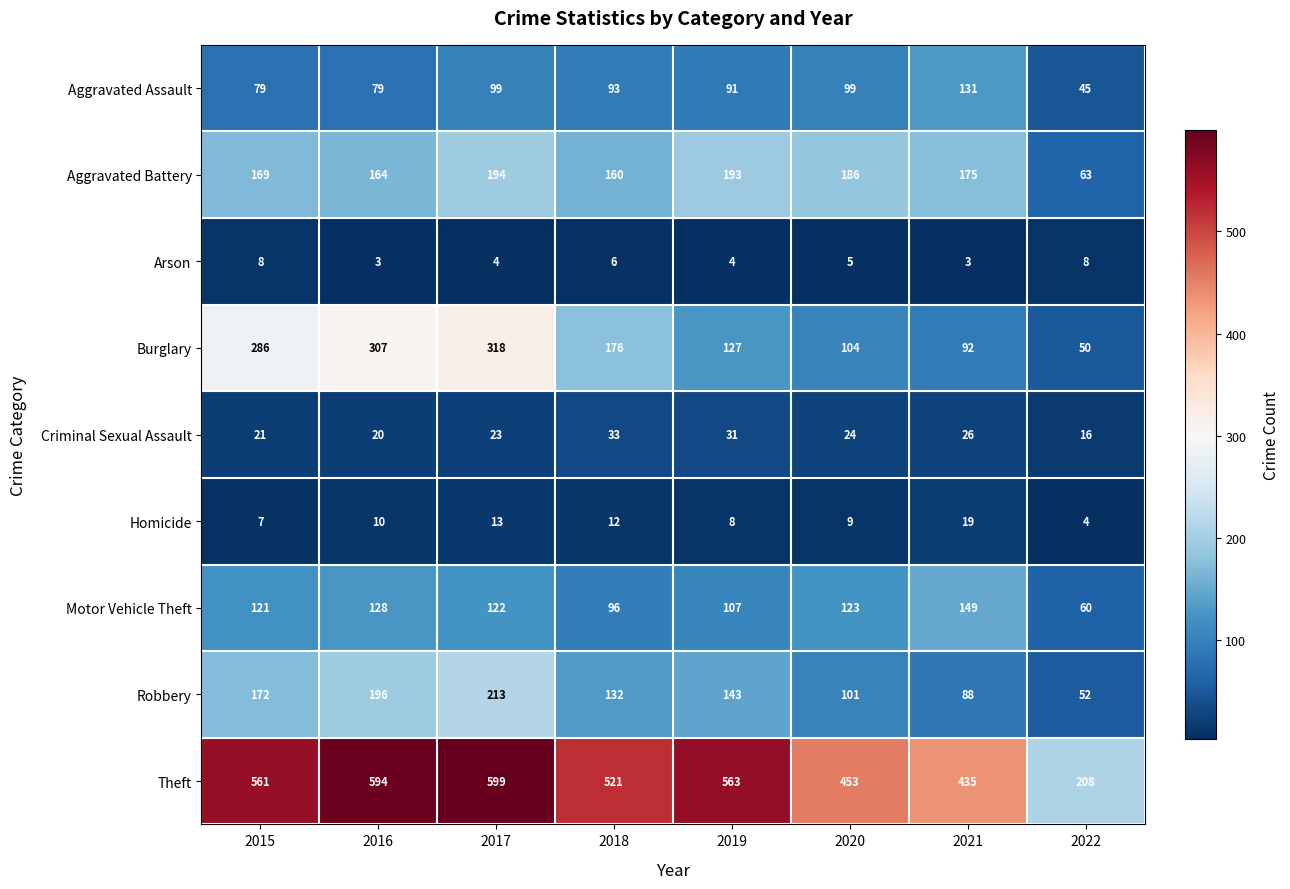

Which label corresponds to the largest value in the chart?

2017